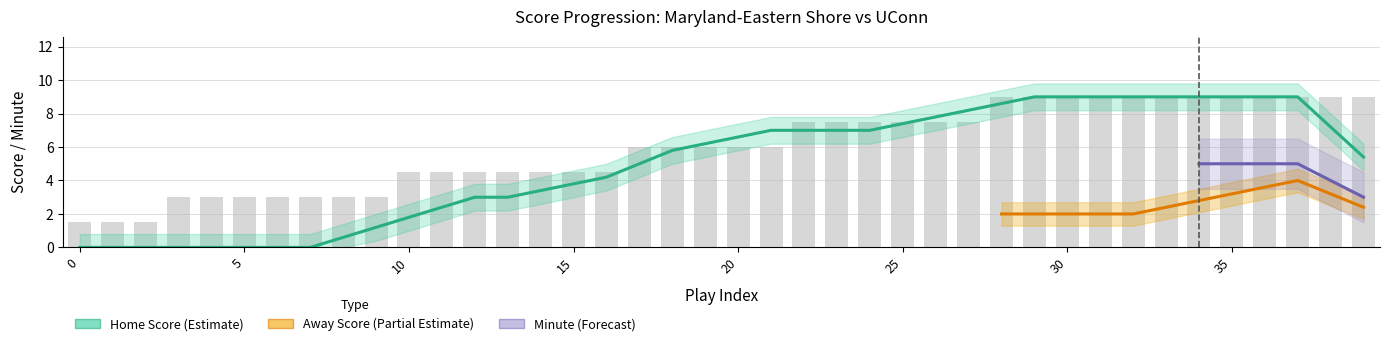

Between 5 and 23, which series saw the biggest shift?

Home Score